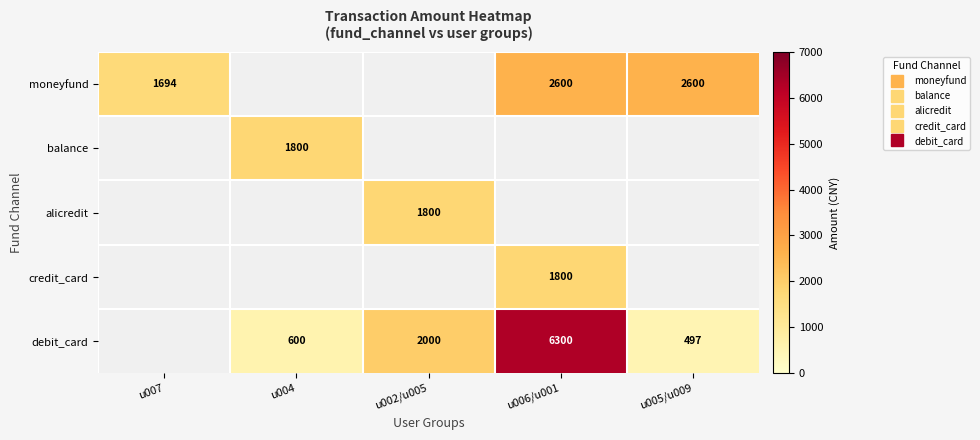

How many distinct data groups are displayed?

5